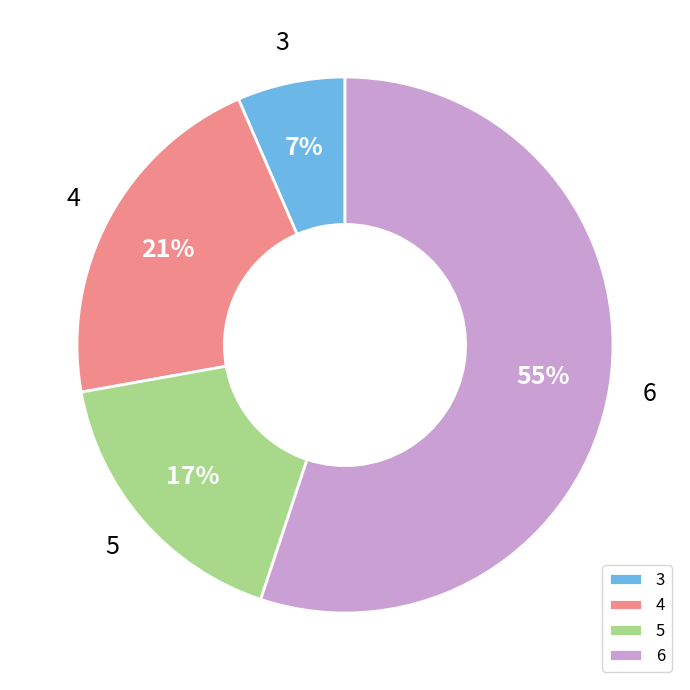

What is the largest slice in the pie chart?

6